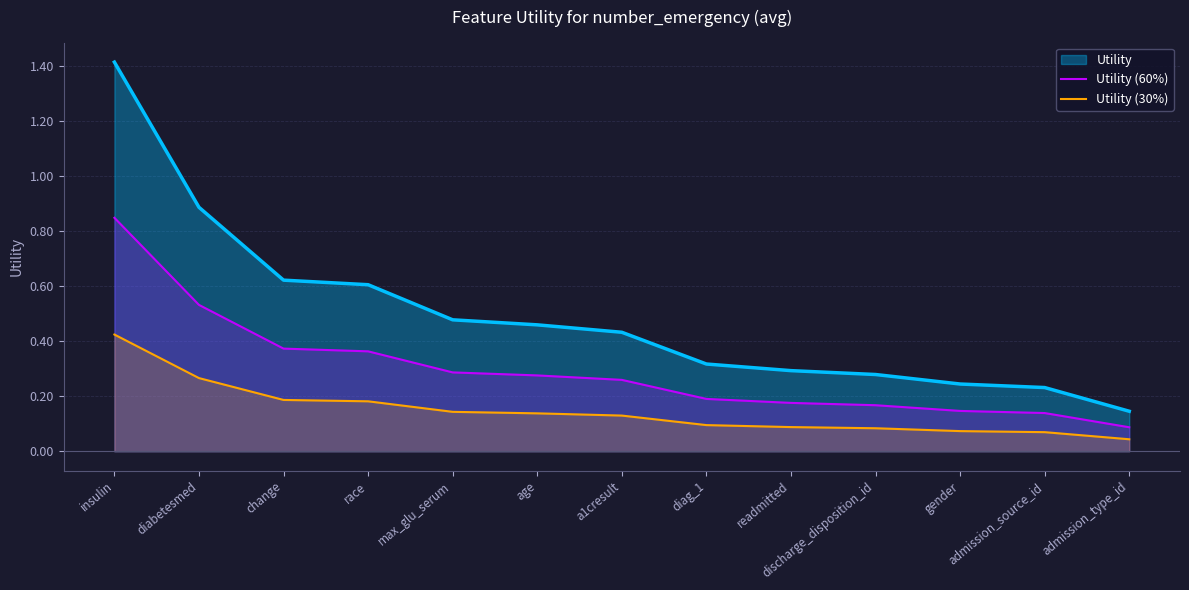

True or false: Utility (30%) and Utility (60%) cross at least once.

False